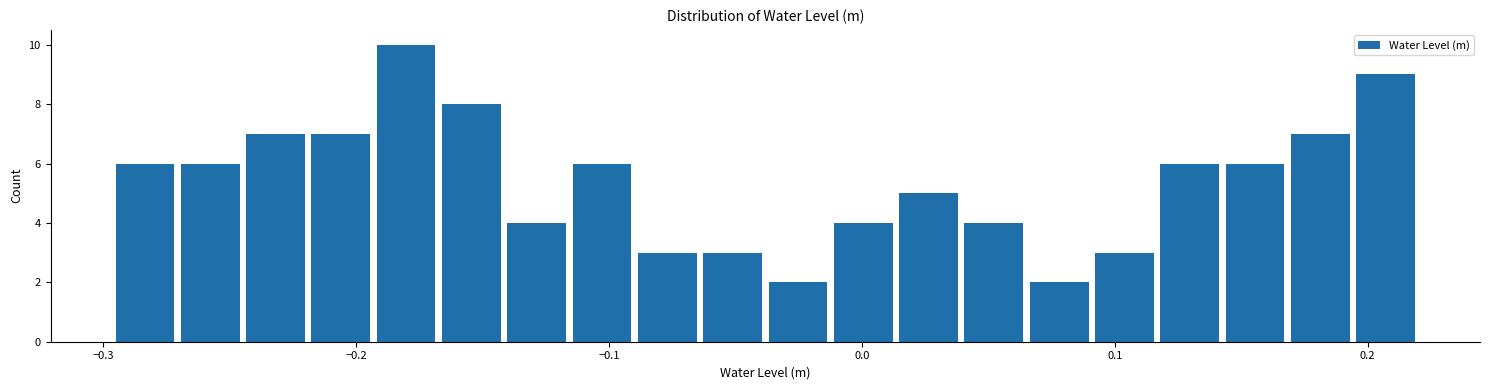

Read against the x-axis, roughly where is the centre of the tallest bar?

-0.18